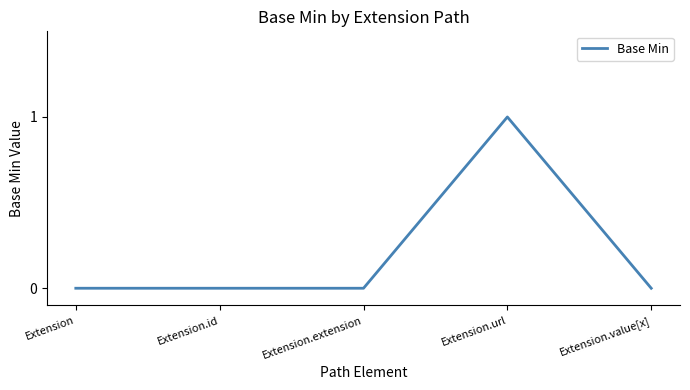

How many distinct data groups are displayed?

1